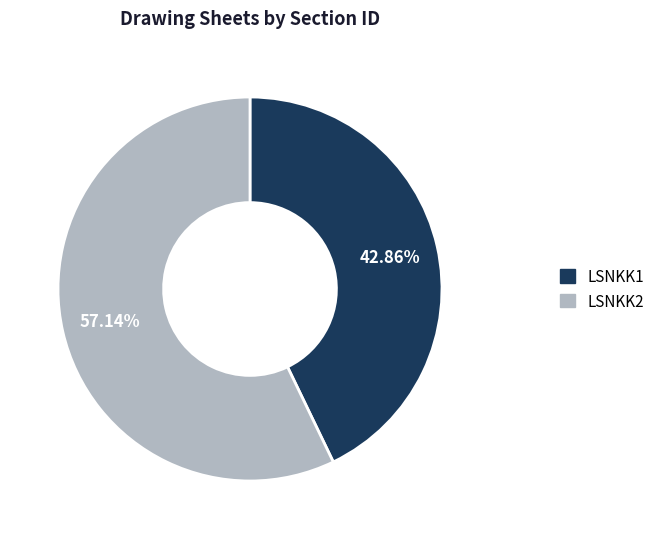

Is the sum of LSNKK2 and LSNKK1 greater than half?

Yes